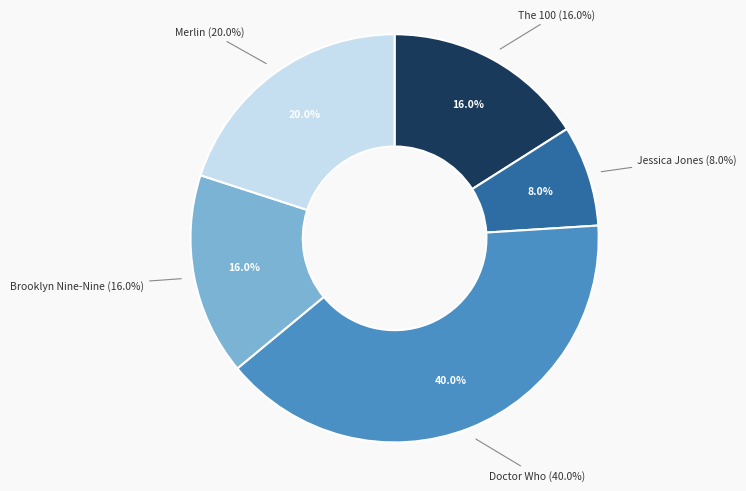

To the nearest percent, what is the difference between the largest and smallest slice percentages?

32%